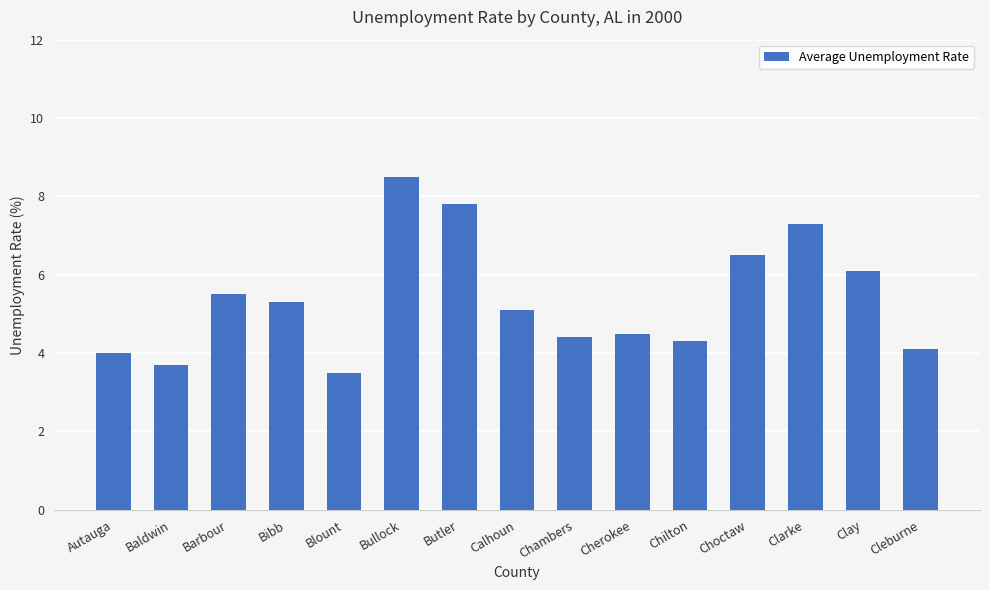

List the labels in order of value, largest first.

Bullock, Butler, Clarke, Choctaw, Clay, Barbour, Bibb, Calhoun, Cherokee, Chambers, Chilton, Cleburne, Autauga, Baldwin, Blount